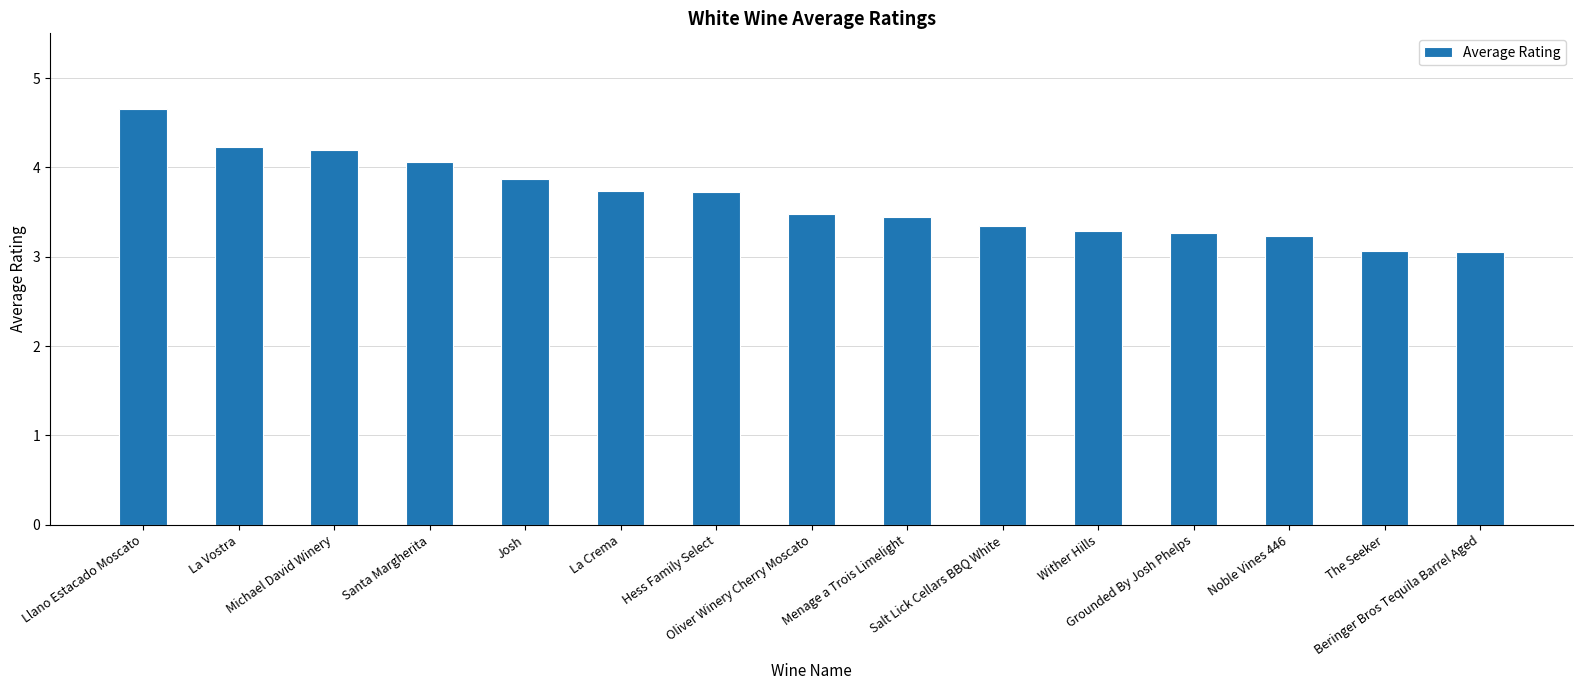

What is the label of the 10th bar from the left?

Salt Lick Cellars BBQ White